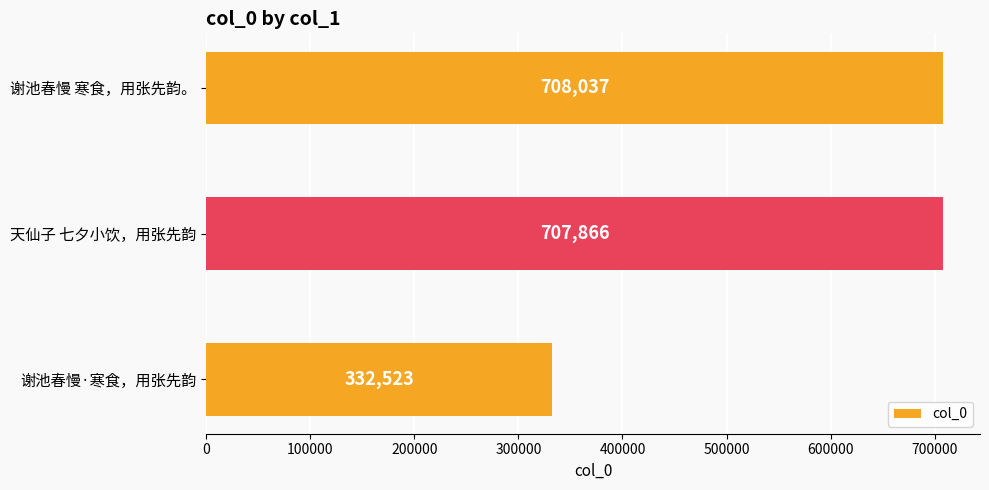

What is the sum of all values?

1748426